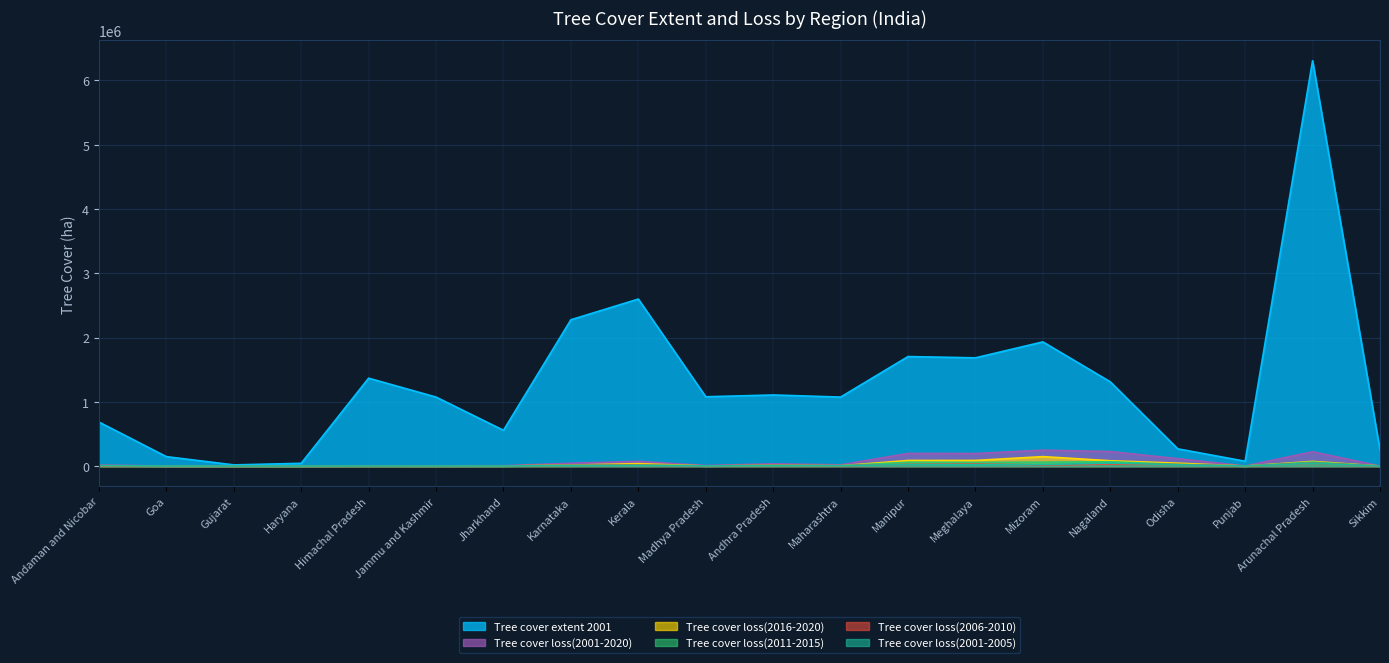

Which series has the largest range (max minus min)?

Tree cover extent 2001